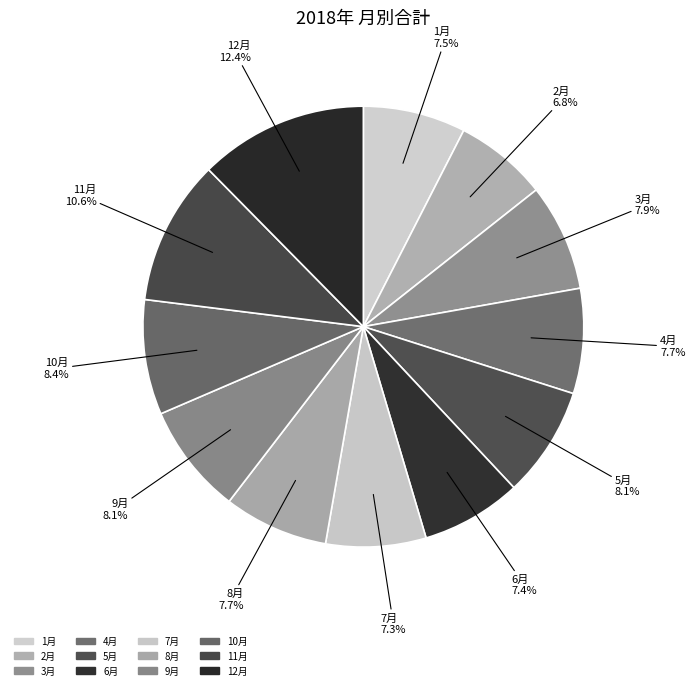

Which slice is the smallest?

2月